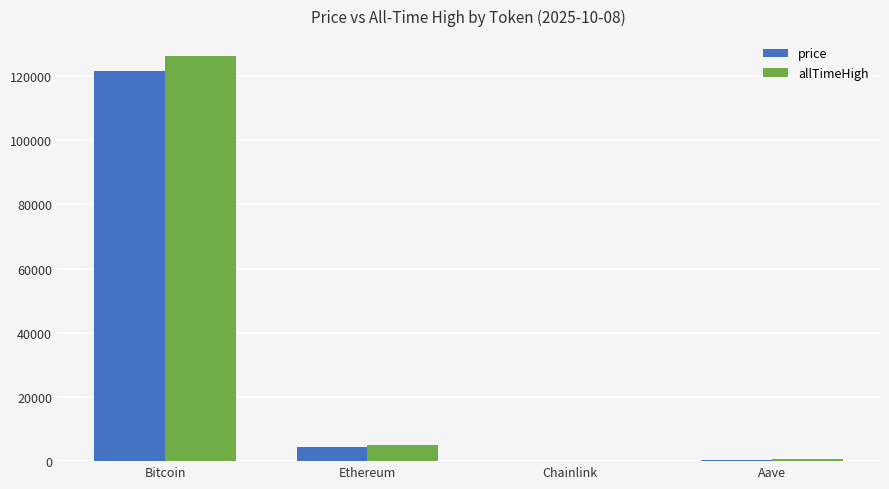

Is the value of allTimeHigh at Aave greater than the value of price at Bitcoin?

No